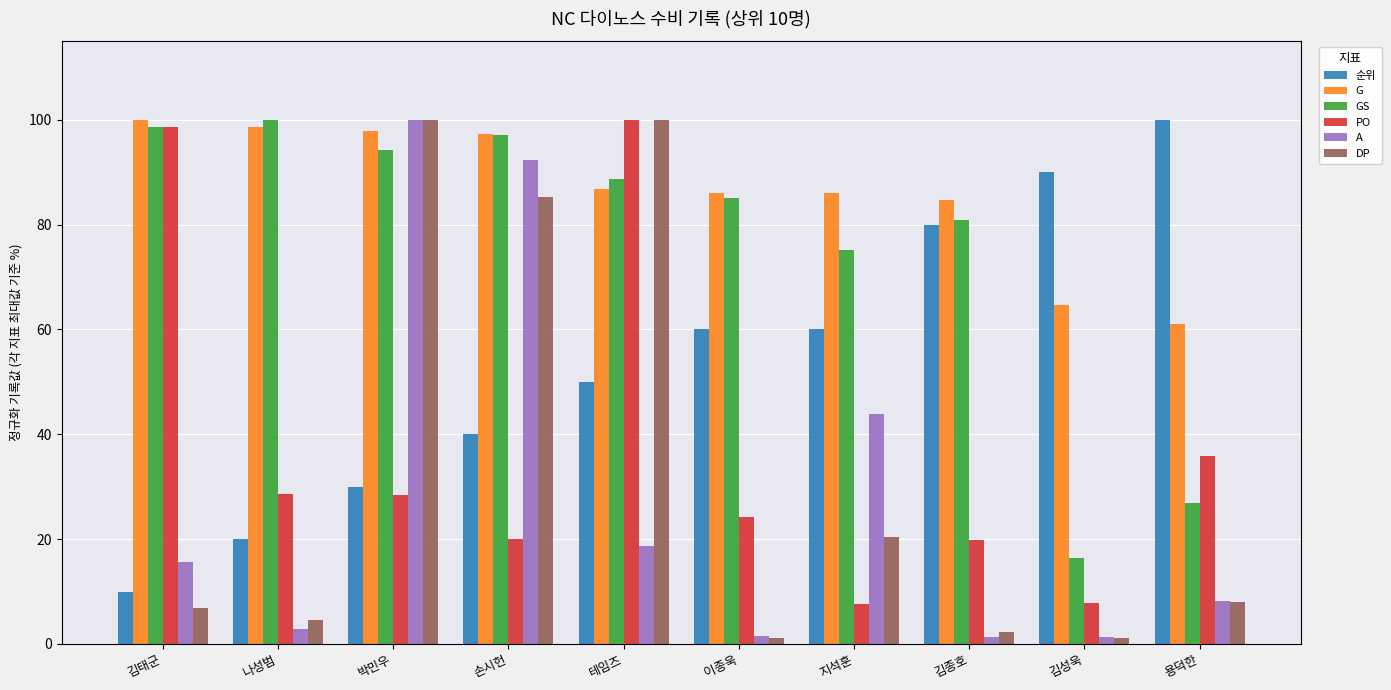

What value does the 순위 series have at 용덕한?

100.0